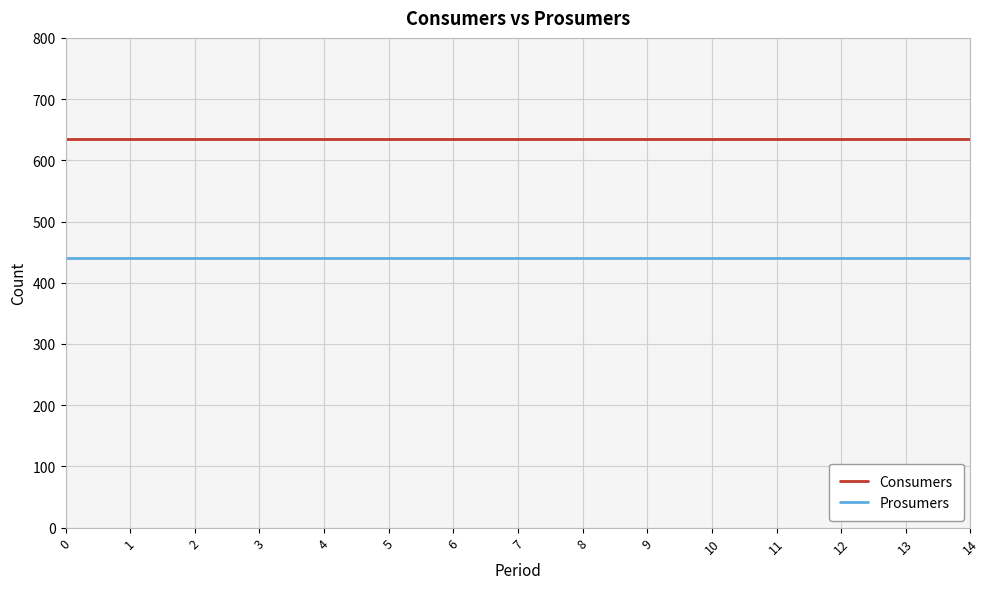

What is the sum of all Consumers values?

9525